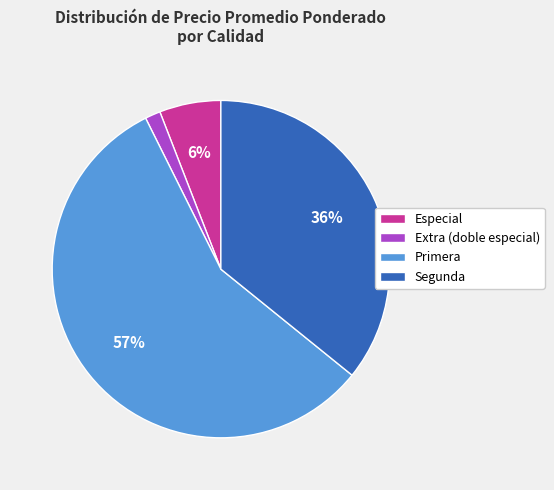

Is there any slice that represents more than half of the pie?

Yes